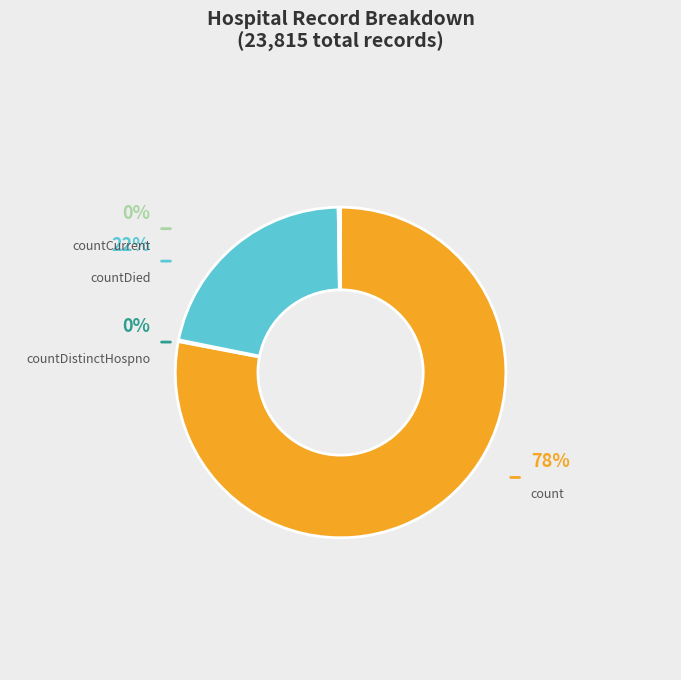

Which slice is the smallest?

countCurrentSuspected